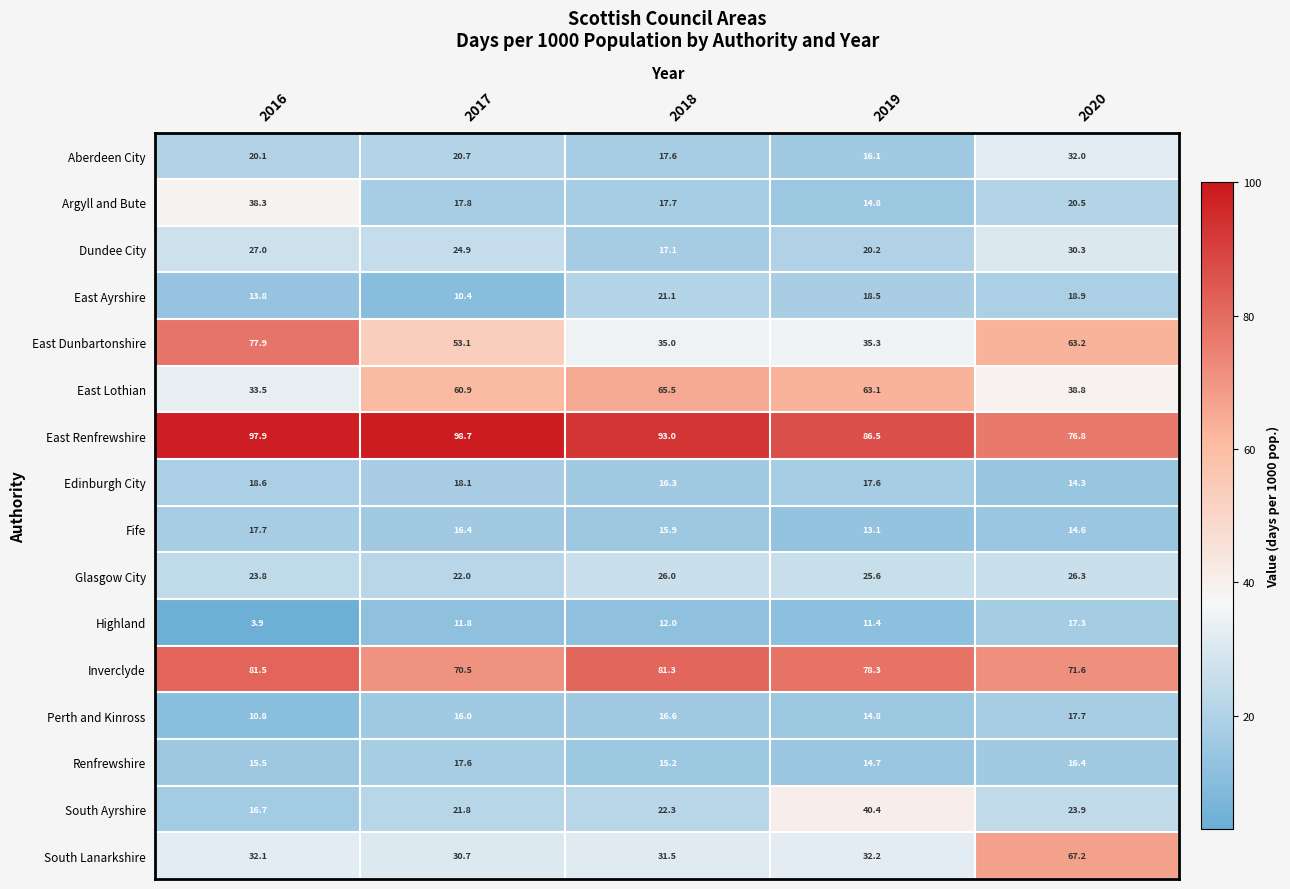

The South Lanarkshire series shows 53.7 at 2018. True or false?

False